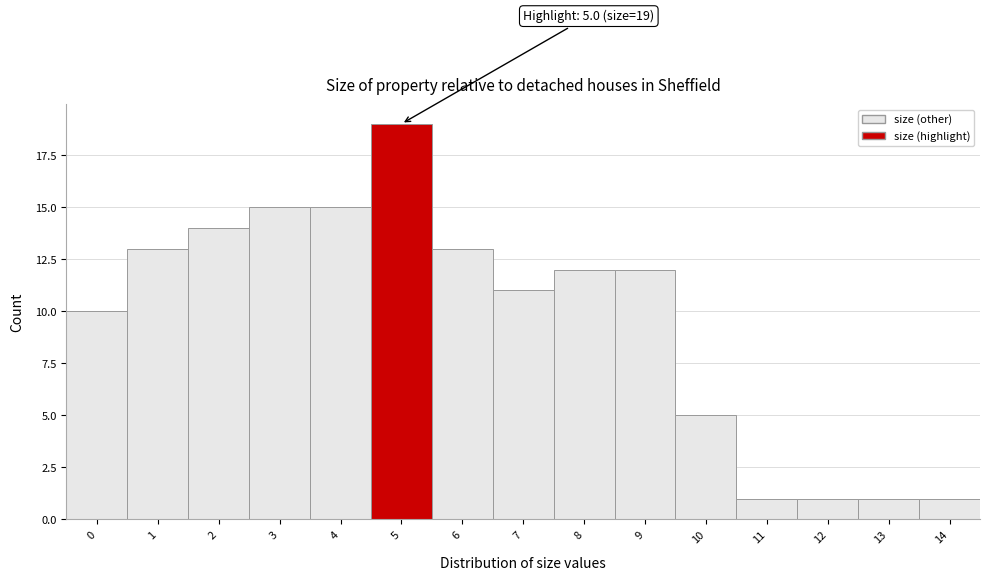

Reading left to right, transcribe all the data shown in this chart.

10	13	14	15	15	19	13	11	12	12	5	1	1	1	1